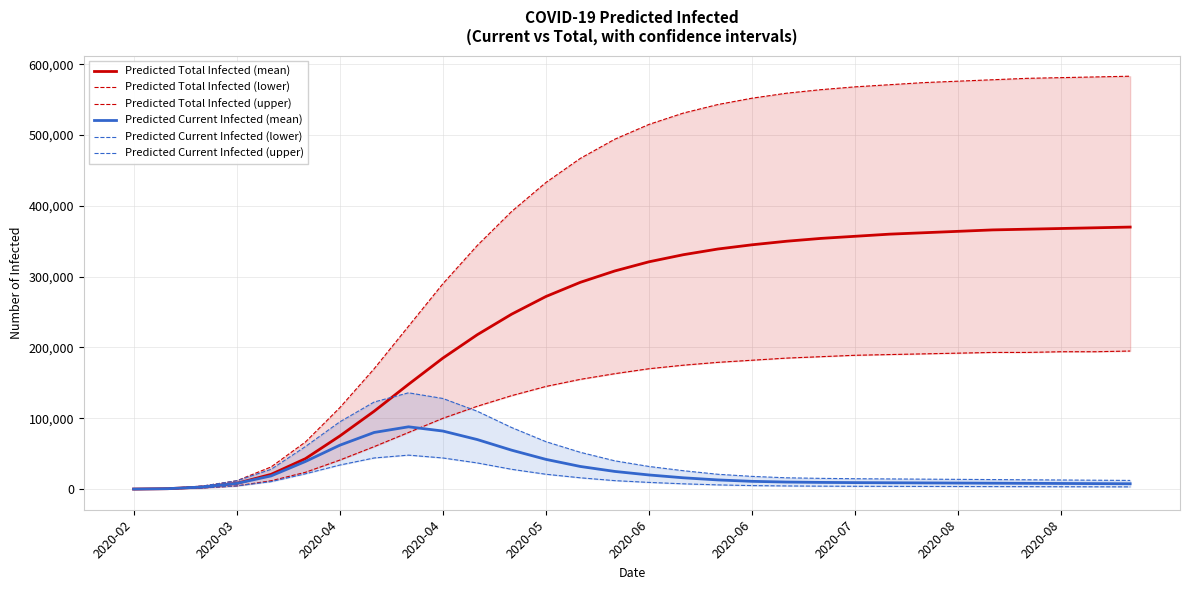

Between 2020-03 and 2020-06, which series saw the biggest shift?

Predicted Total Infected (upper)